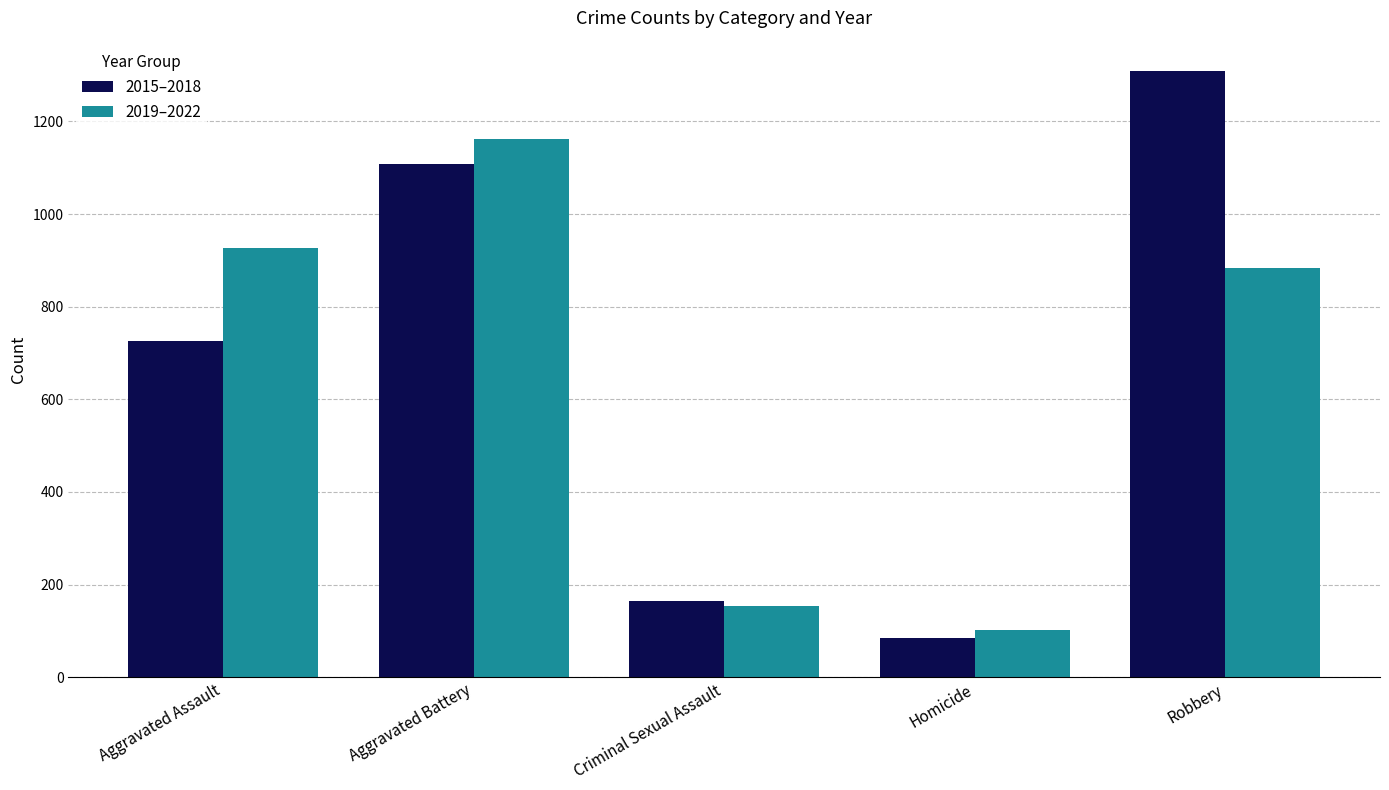

What is the difference between the 2019–2022 values at Aggravated Battery and Criminal Sexual Assault?

1009